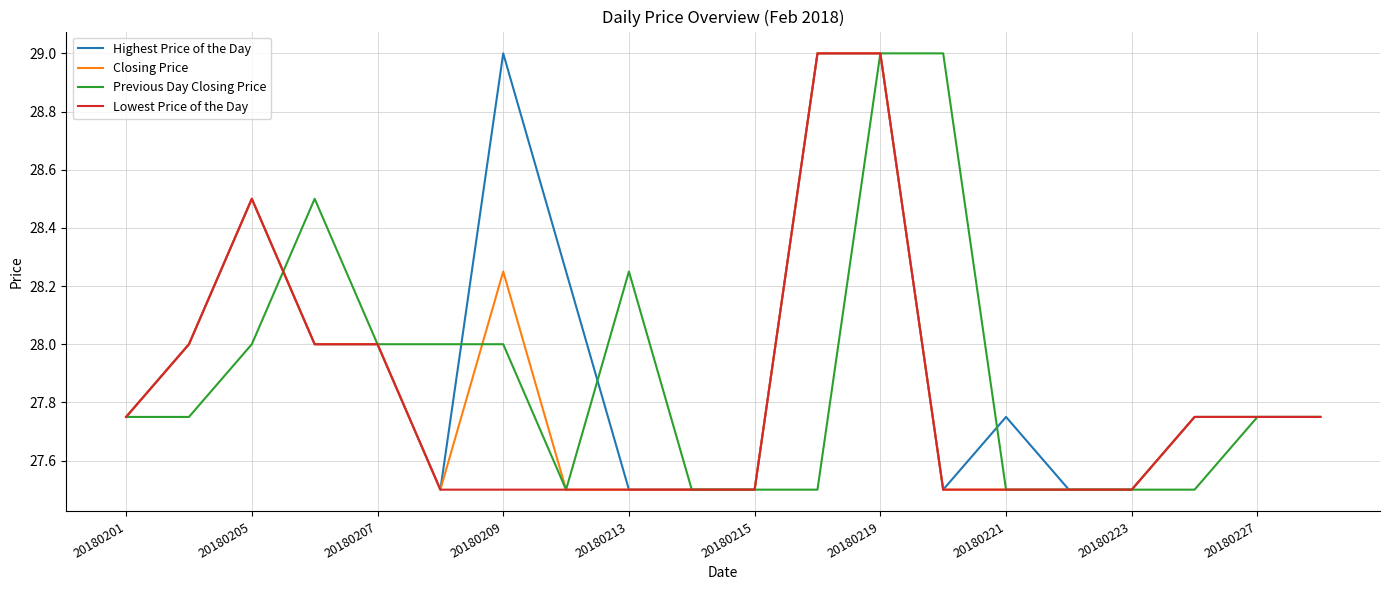

Count the number of categories in the chart.

20